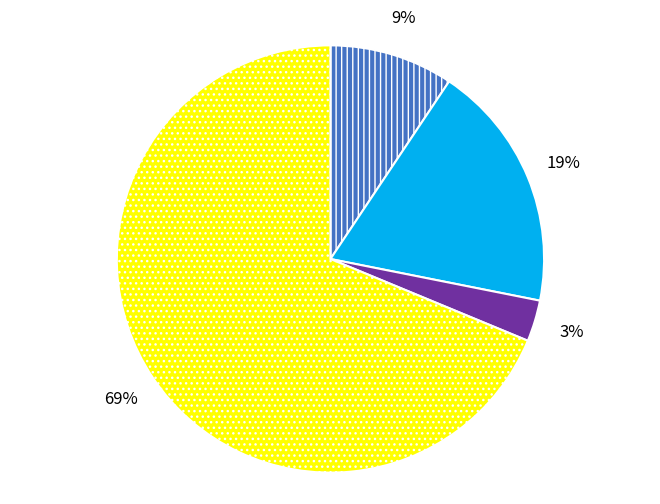

Is there any slice that represents more than half of the pie?

Yes